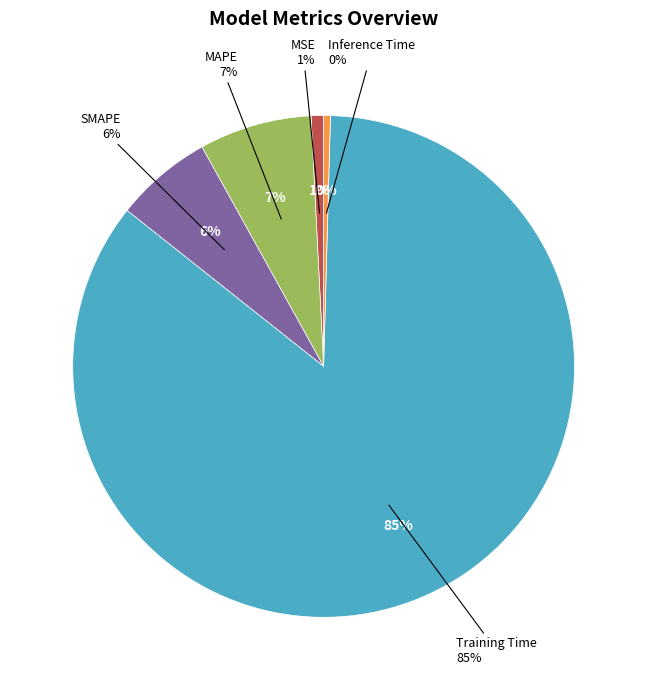

Which category has the smallest portion of the pie?

Inference Time